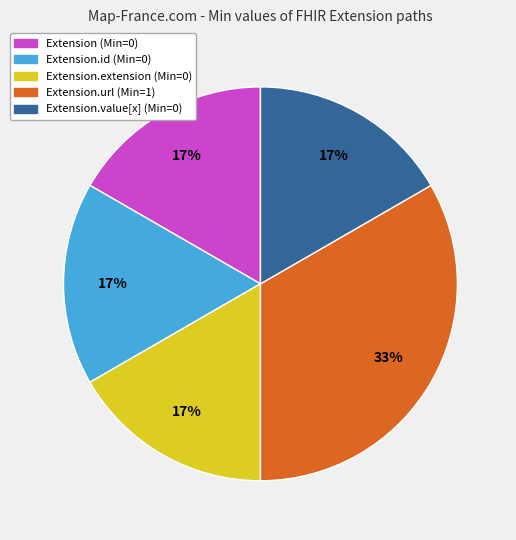

To the nearest percent, what is the average slice percentage?

20%